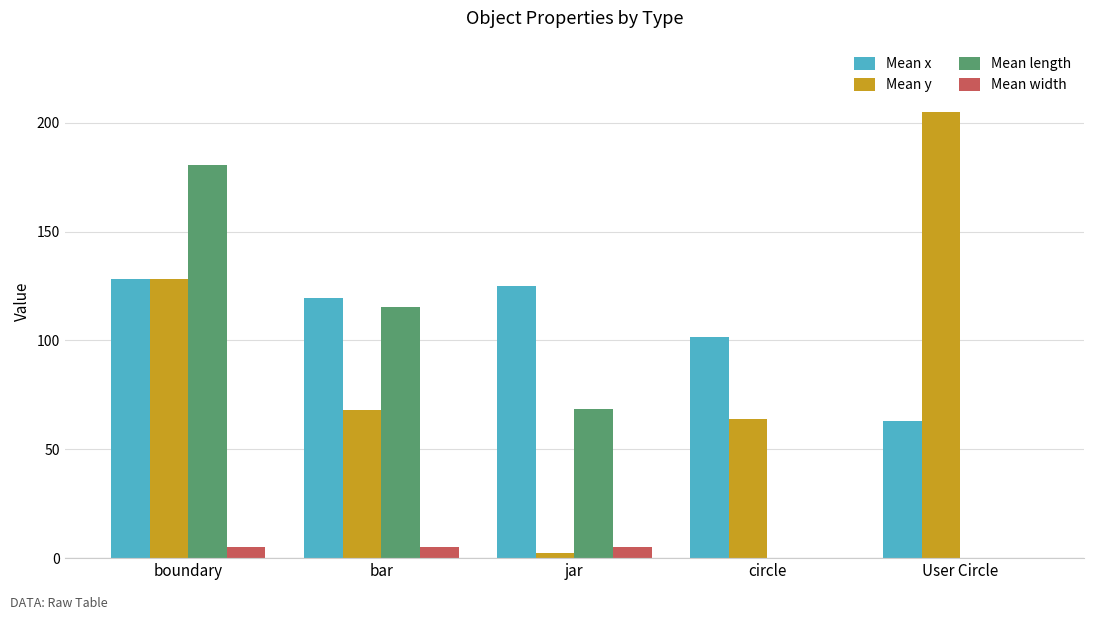

Which category has the highest value across all series?

User Circle